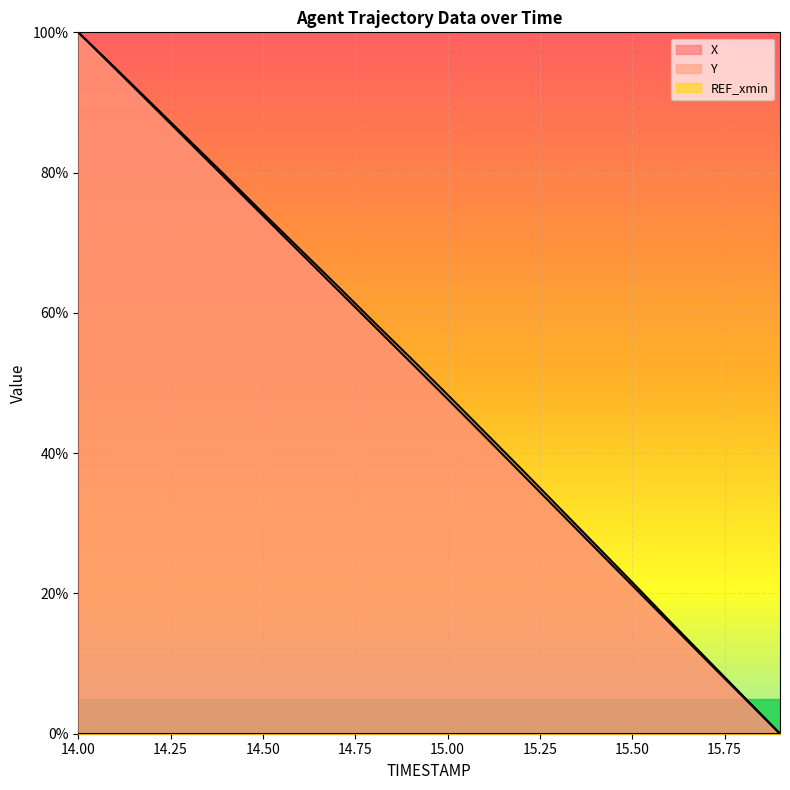

What is the greatest value displayed?

100.0